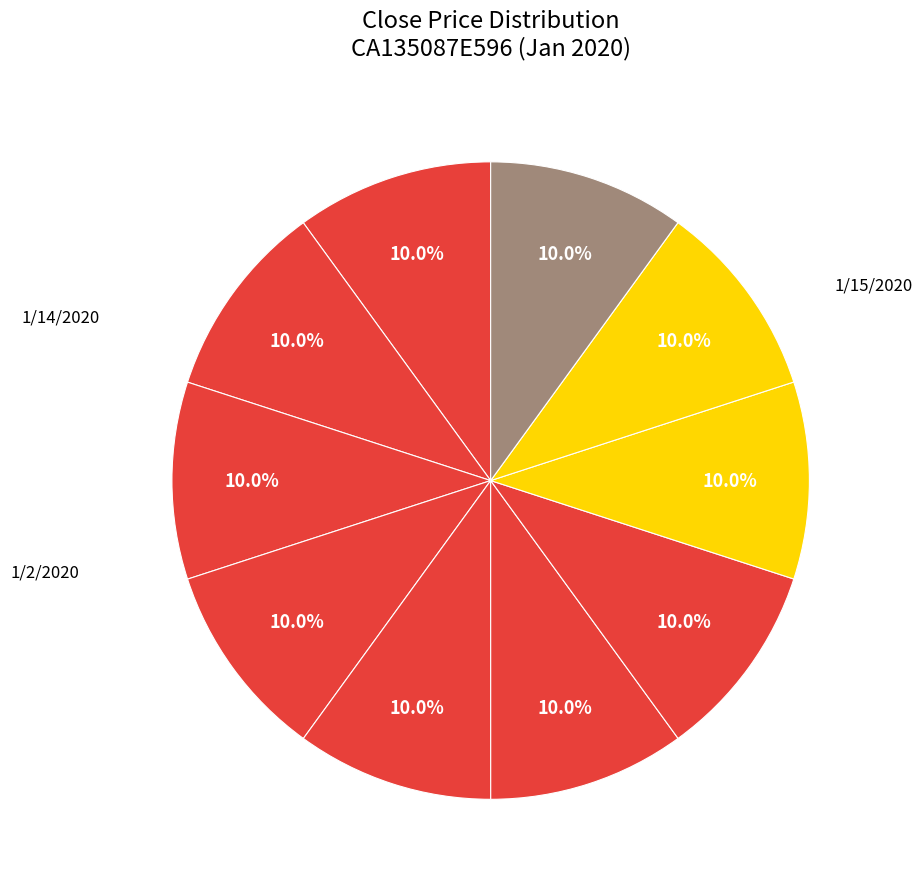

To the nearest percent, what is the average slice percentage?

10%